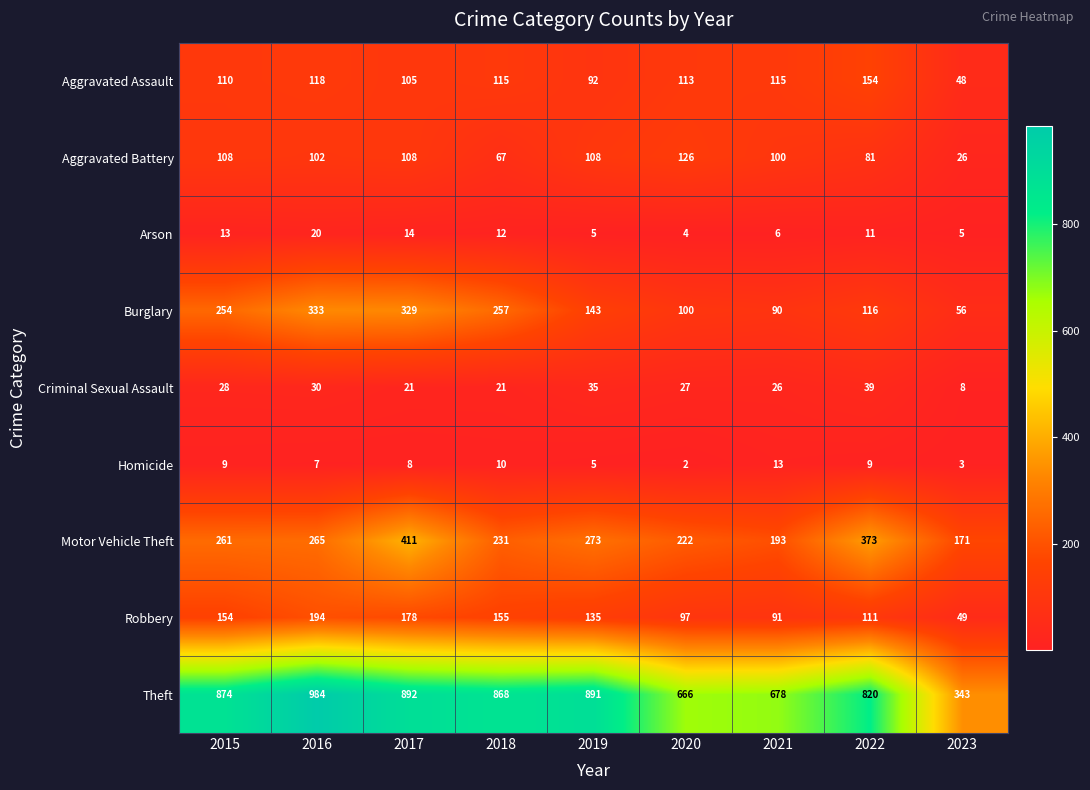

What is the approximate value of Homicide at 2023, to the nearest 5?

5